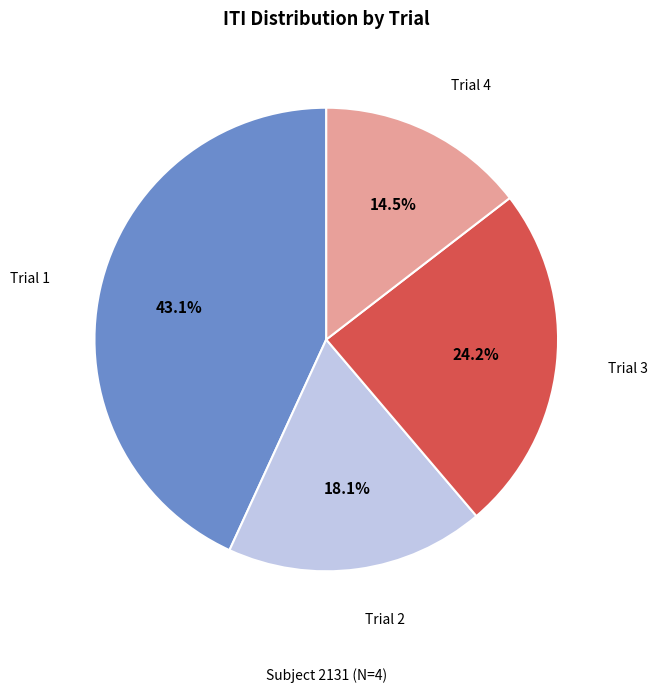

Count the number of slices in the pie.

4